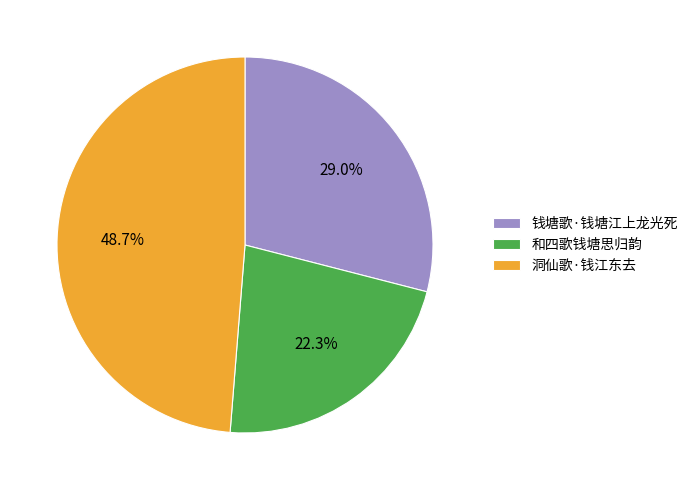

Approximately how many times larger is the value at 钱塘歌·钱塘江上龙光死 compared to 和四歌钱塘思归韵?

1.3